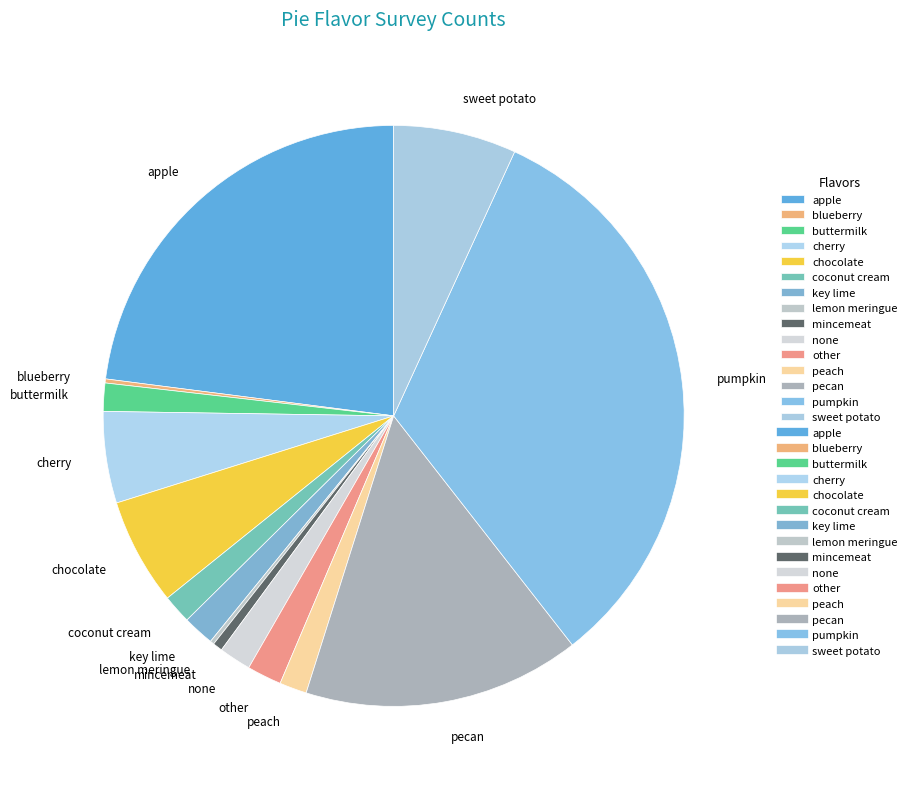

Is the sum of mincemeat and peach greater than half?

No